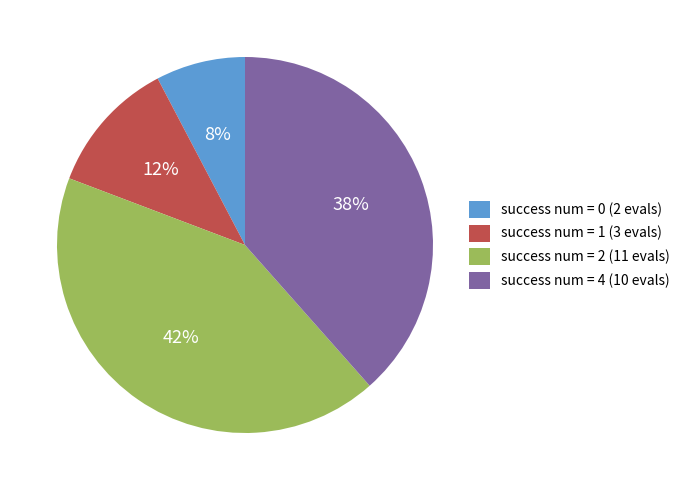

Do success num = 2 (11 evals) and success num = 4 (10 evals) together represent more than half of the pie?

Yes